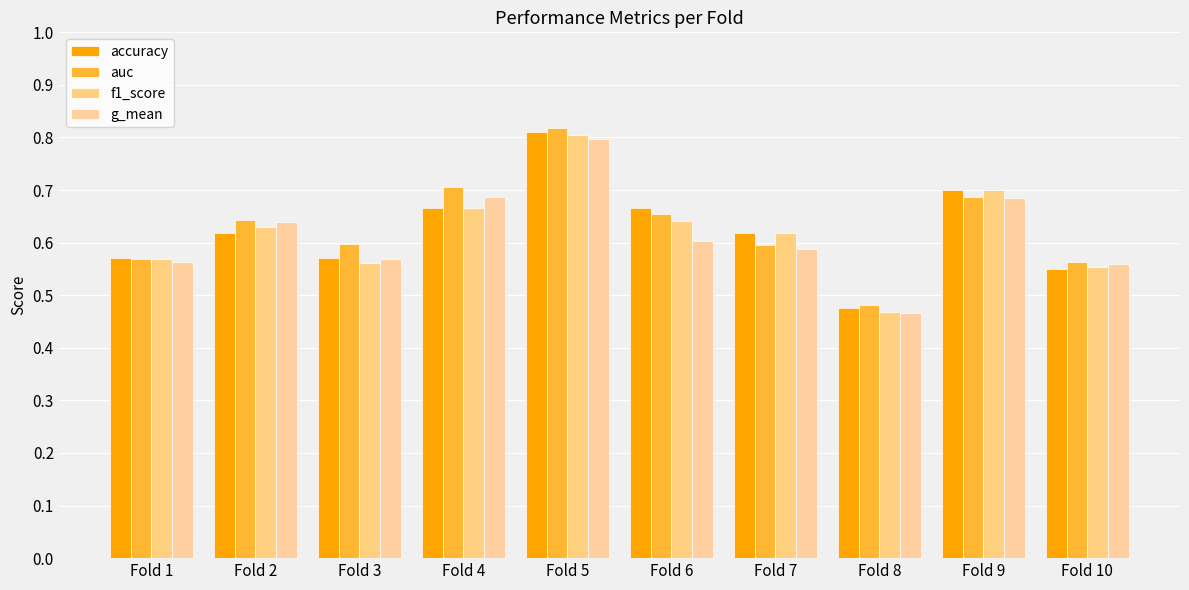

Reading left to right, what are all the values shown in this chart?

accuracy: Fold 1=0.6	Fold 2=0.6	Fold 3=0.6	Fold 4=0.7	Fold 5=0.8	Fold 6=0.7	Fold 7=0.6	Fold 8=0.5	Fold 9=0.7	Fold 10=0.6
auc: Fold 1=0.6	Fold 2=0.6	Fold 3=0.6	Fold 4=0.7	Fold 5=0.8	Fold 6=0.7	Fold 7=0.6	Fold 8=0.5	Fold 9=0.7	Fold 10=0.6
f1_score: Fold 1=0.6	Fold 2=0.6	Fold 3=0.6	Fold 4=0.7	Fold 5=0.8	Fold 6=0.6	Fold 7=0.6	Fold 8=0.5	Fold 9=0.7	Fold 10=0.6
g_mean: Fold 1=0.6	Fold 2=0.6	Fold 3=0.6	Fold 4=0.7	Fold 5=0.8	Fold 6=0.6	Fold 7=0.6	Fold 8=0.5	Fold 9=0.7	Fold 10=0.6